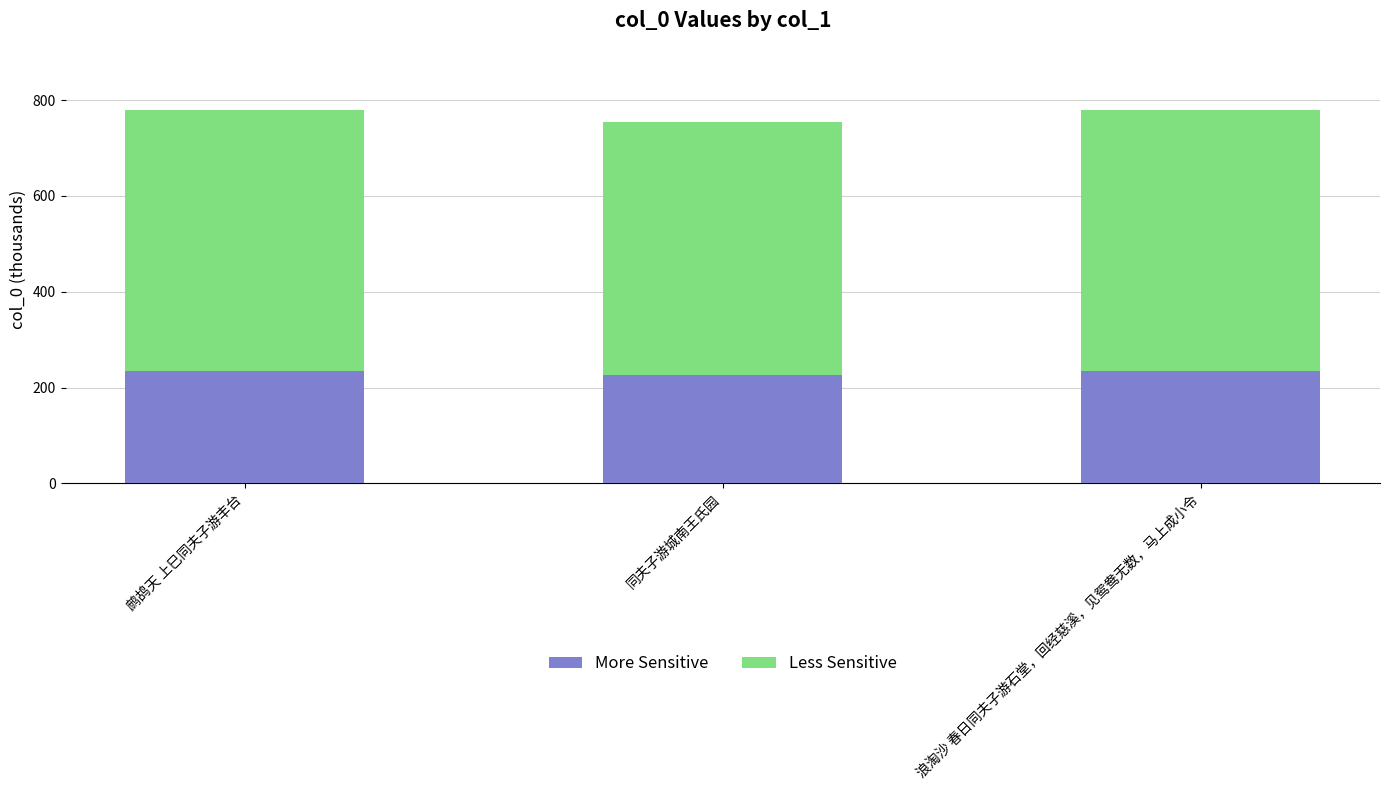

What are all the series names shown in the legend?

More Sensitive, Less Sensitive